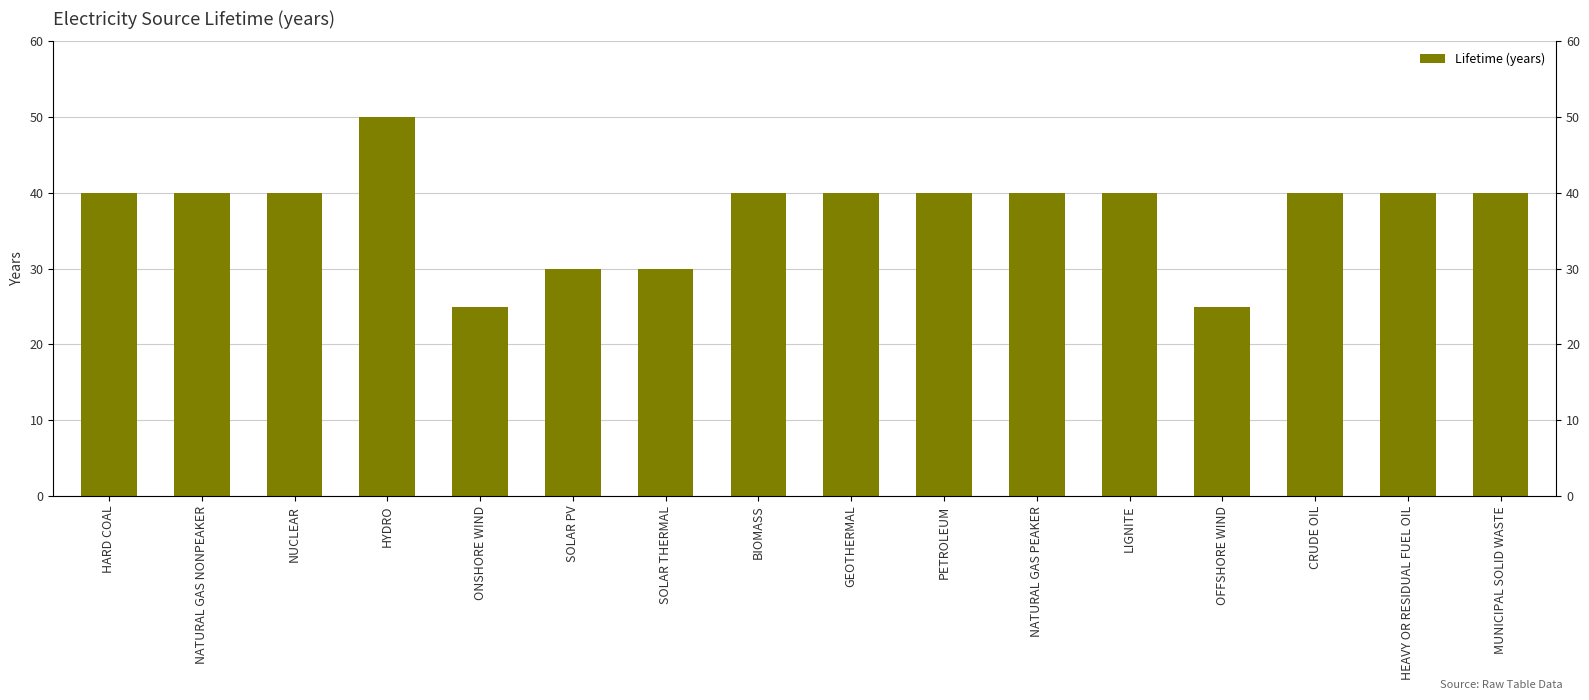

The chart shows a value of 19 at GEOTHERMAL. True or false?

False